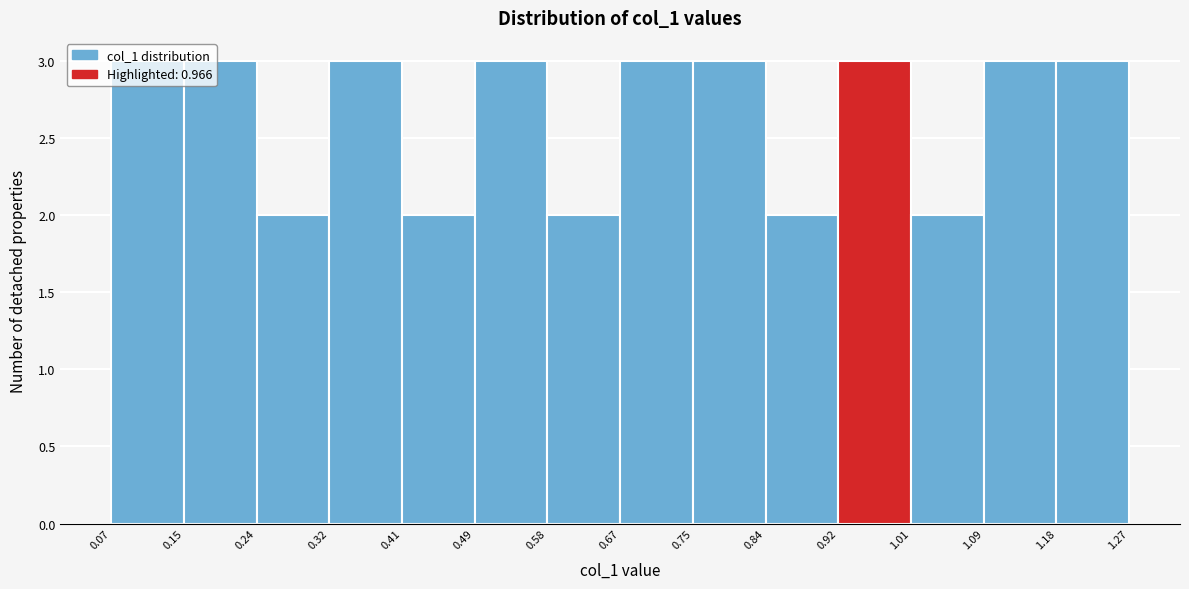

Reading left to right, list every bar in this chart as the range it spans on the x-axis followed by its height. The values are not printed on the chart, so give them approximately, as read against the axis.

0.07 to 0.15: 3
0.15 to 0.24: 3
0.24 to 0.32: 2
0.32 to 0.41: 3
0.41 to 0.49: 2
0.49 to 0.58: 3
0.58 to 0.67: 2
0.67 to 0.75: 3
0.75 to 0.84: 3
0.84 to 0.92: 2
0.92 to 1.01: 3
1.01 to 1.09: 2
1.09 to 1.18: 3
1.18 to 1.27: 3